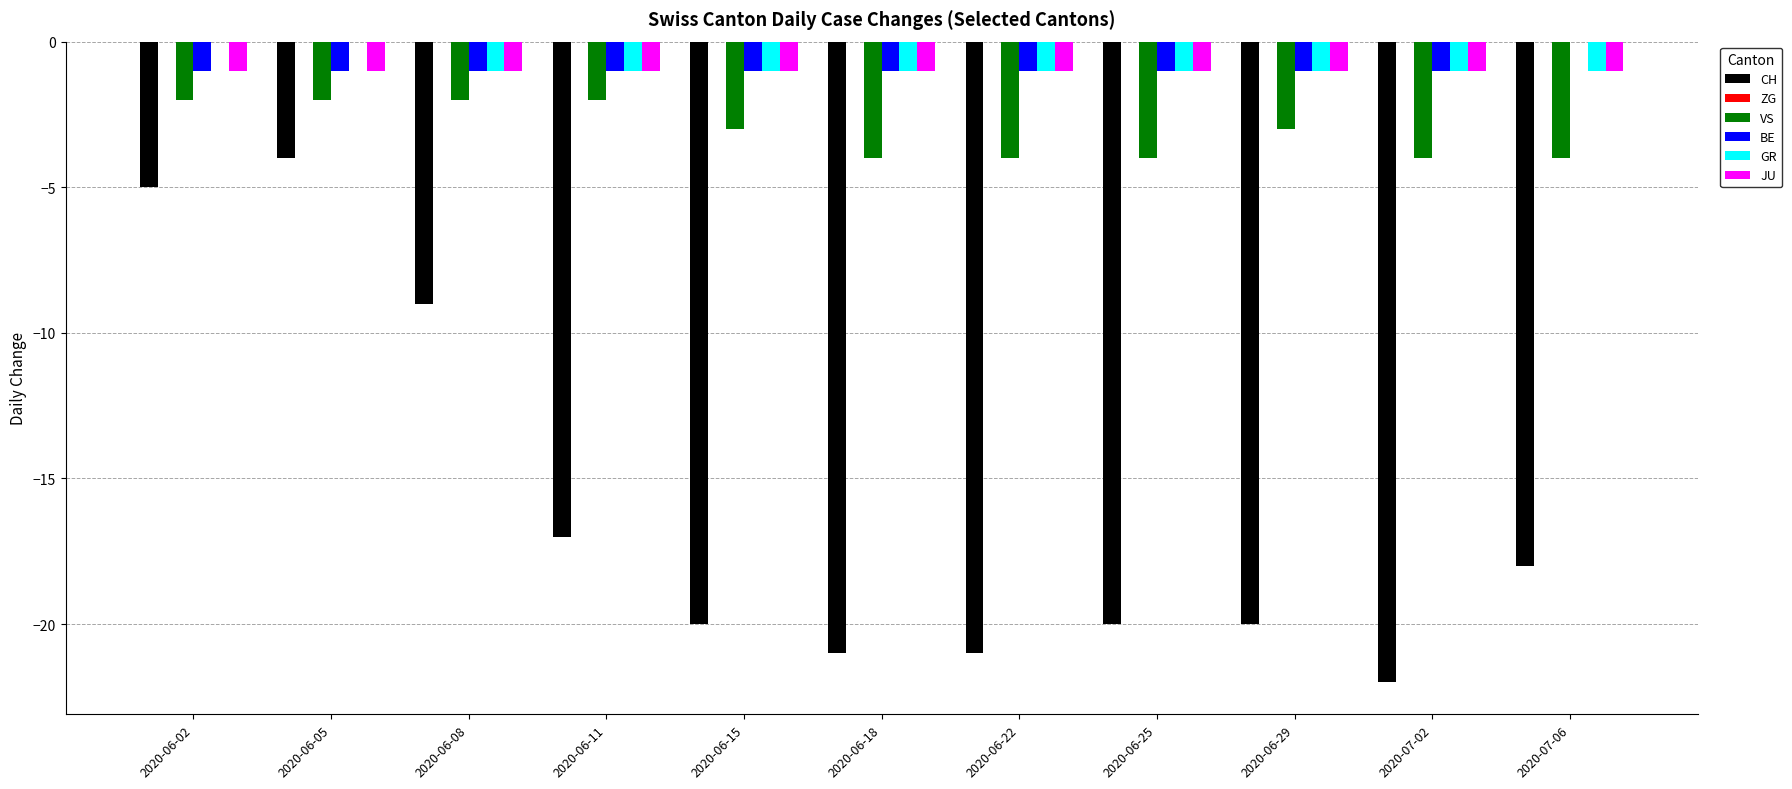

Is the value of BE at 2020-07-06 greater than the value of CH at 2020-06-08?

Yes